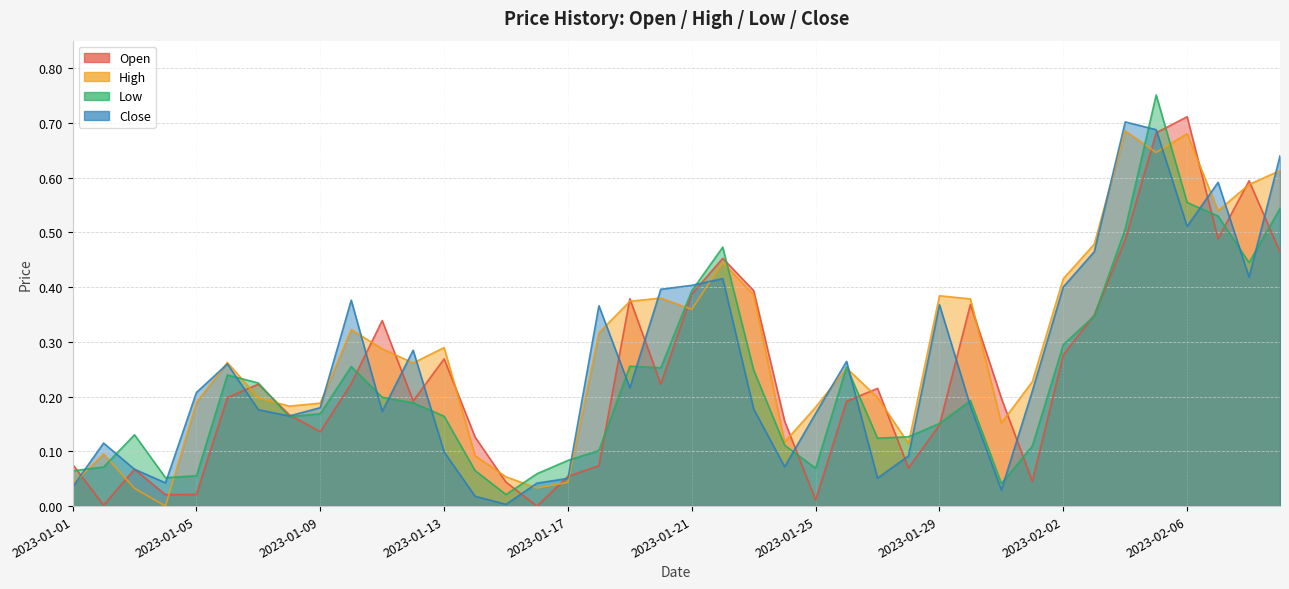

At which category is the sum across all series the highest?

2023-02-05